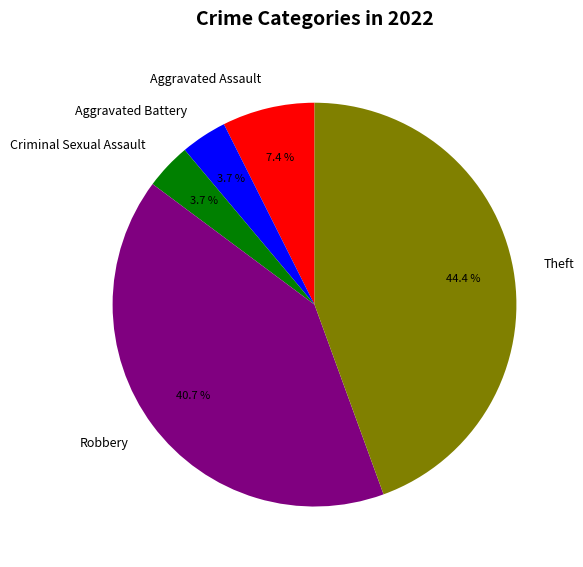

Does any single category account for the majority?

No